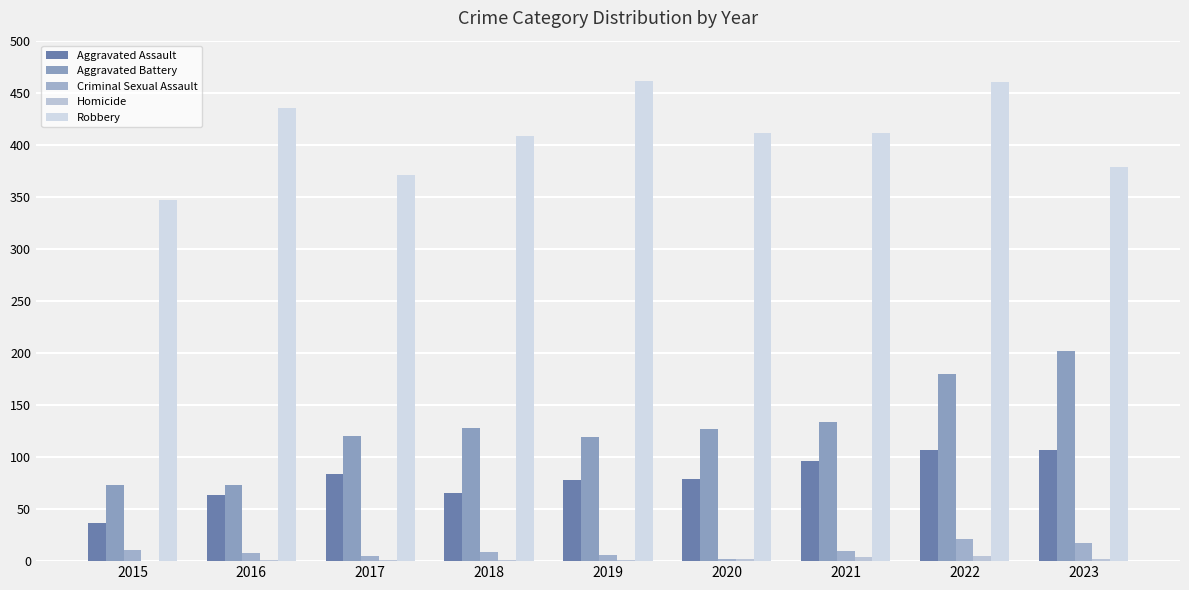

Is it true that Aggravated Assault equals 65 at 2018?

True